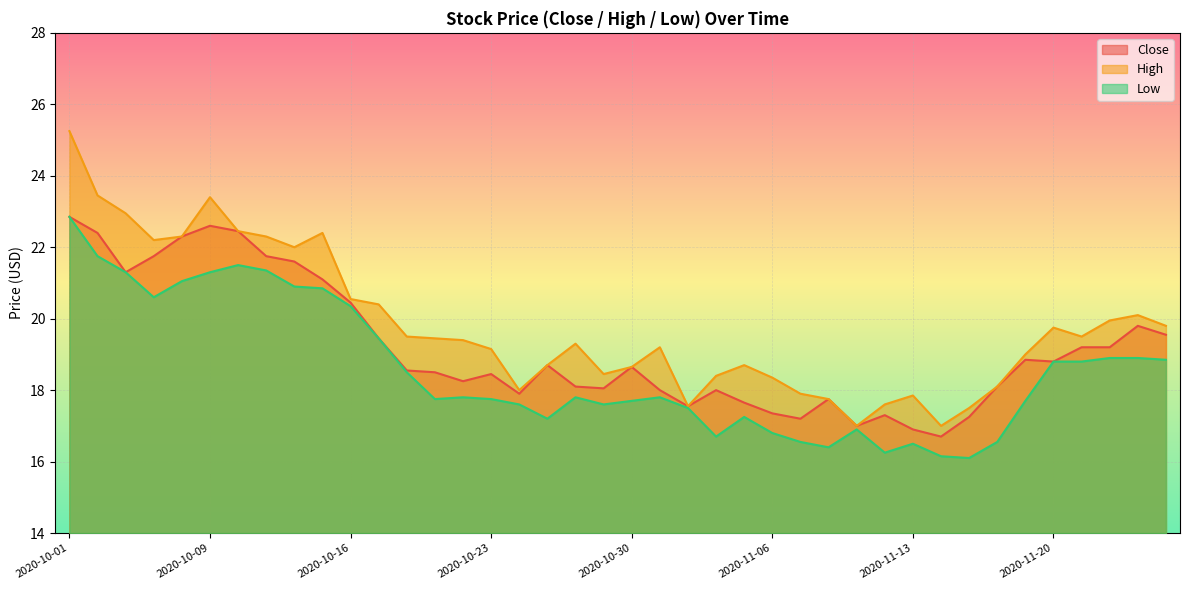

Where does the Low series first go above 17?

2020-10-01